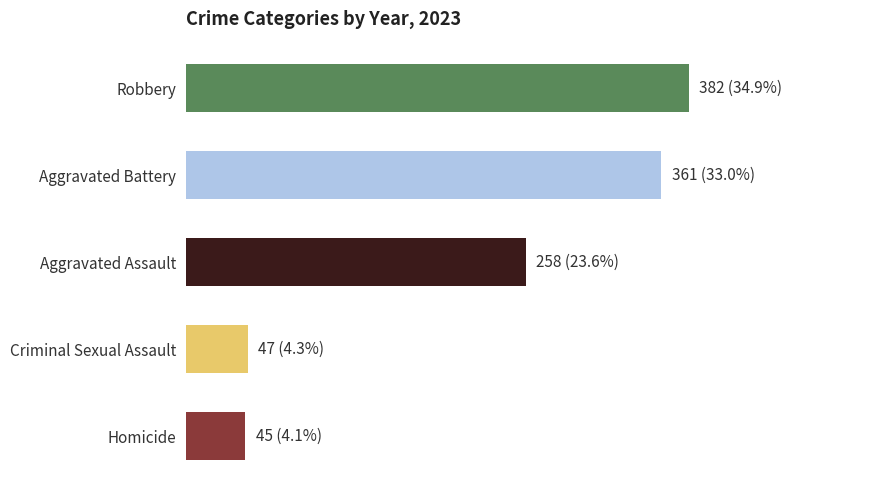

How many distinct data groups are displayed?

5